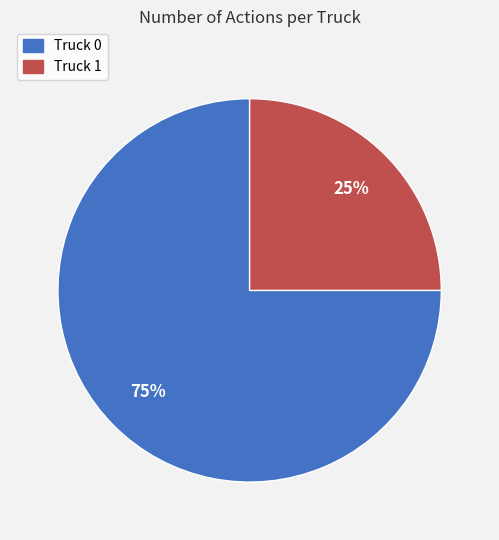

Between Truck 0 and Truck 1, which is larger?

Truck 0